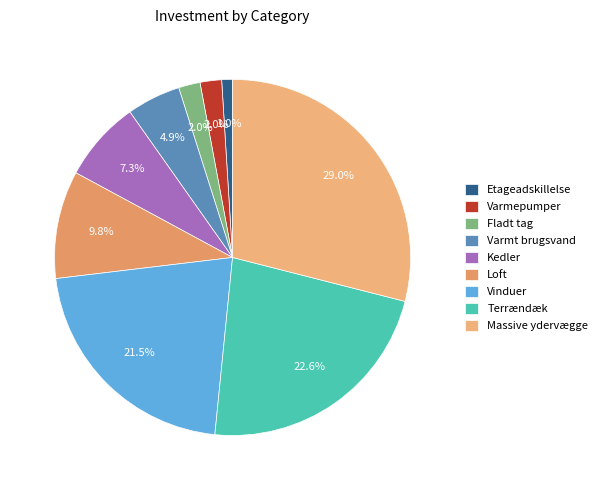

Count the number of slices in the pie.

9